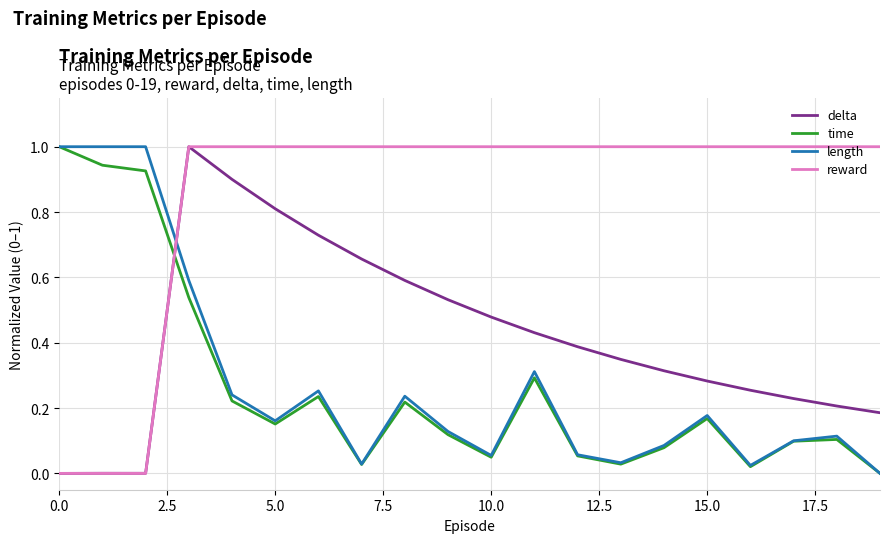

Which series ends up on top after the final intersection of reward and time?

reward